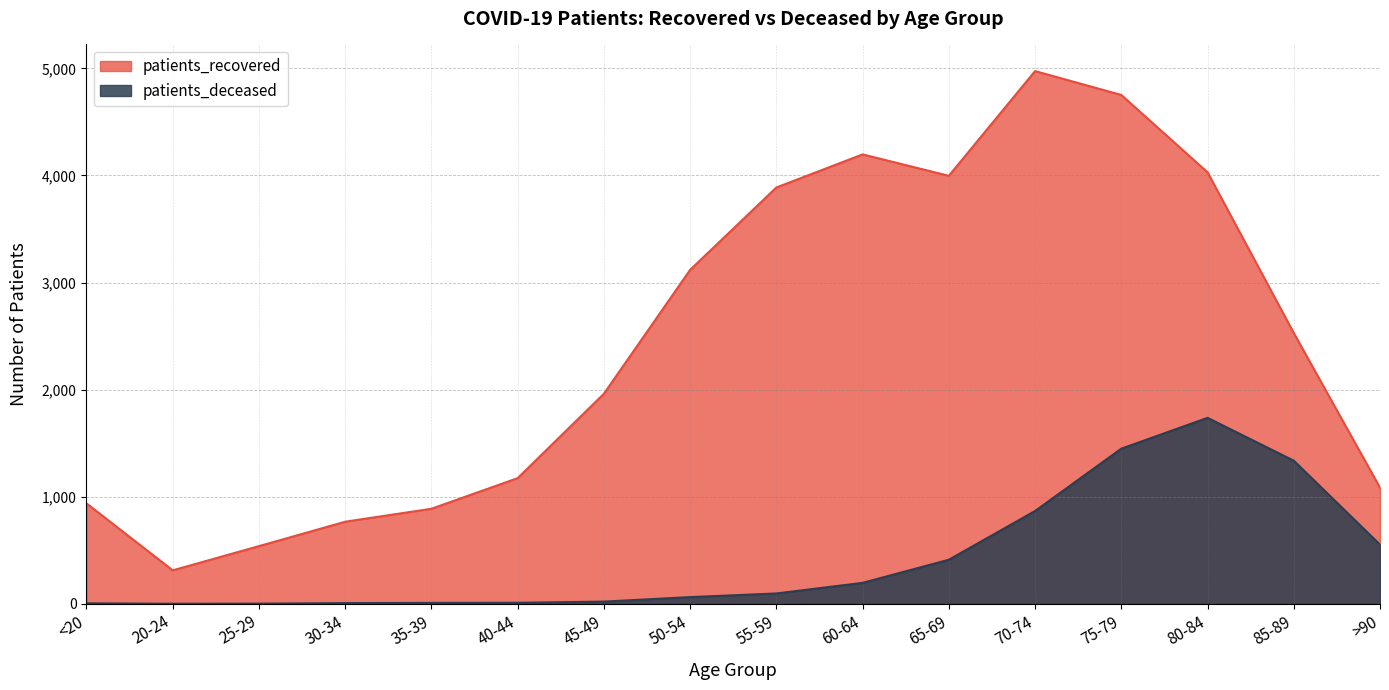

True or false: patients_deceased and patients_recovered cross at least once.

False